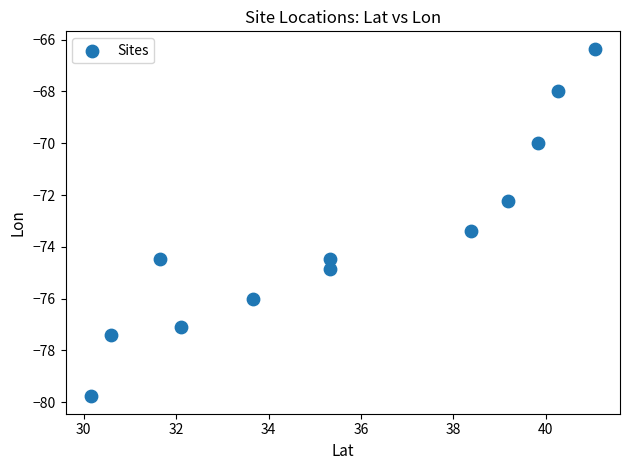

What is the average Y value?

-73.7